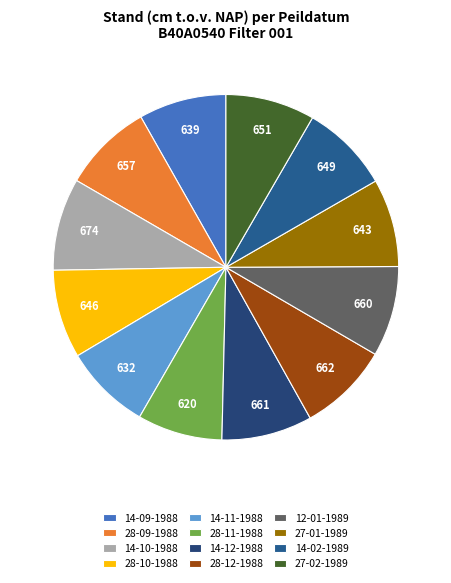

Which has a higher value, 28-12-1988 or 14-10-1988?

14-10-1988